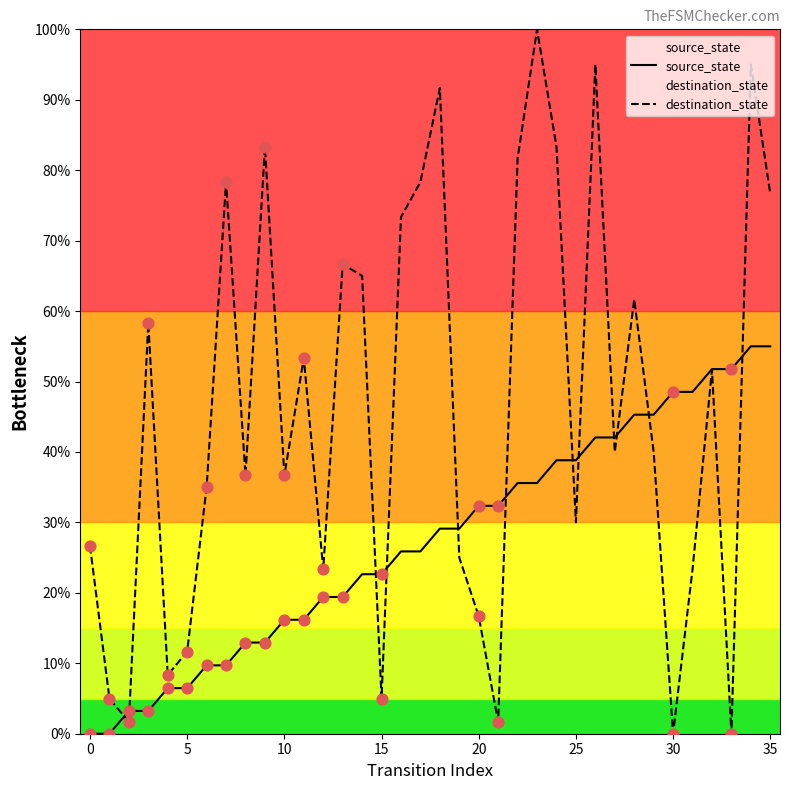

Which series has the largest total across all categories?

destination_state